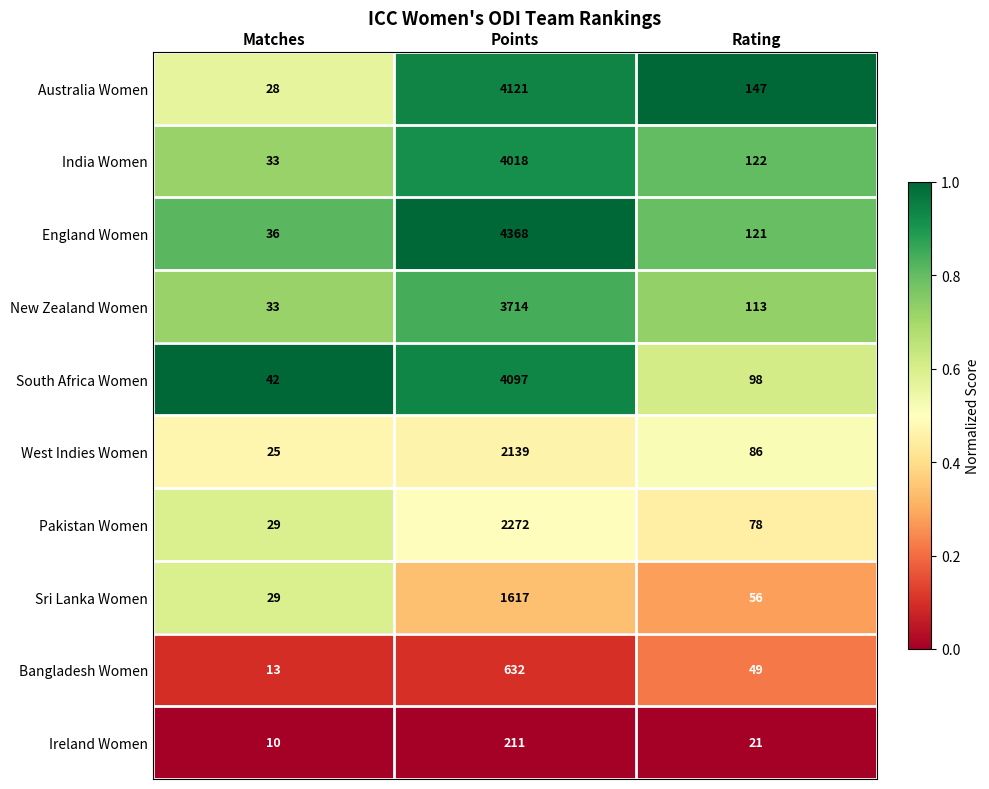

What is the average value of the West Indies Women series?

750